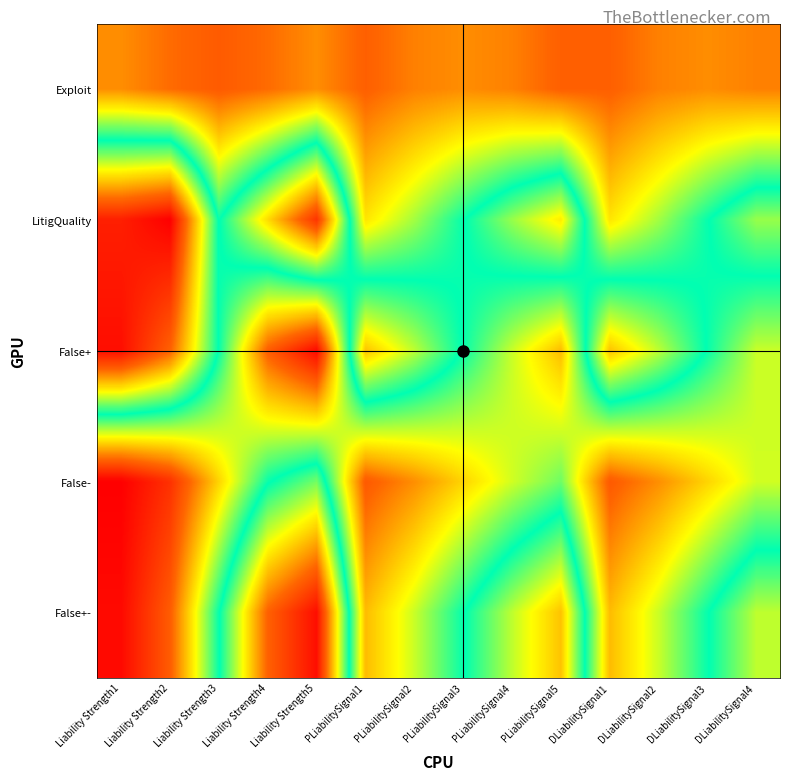

Reading right to left, transcribe all the data shown in this chart.

Exploit: DLiabilitySignal4=0.2	DLiabilitySignal3=0.2	DLiabilitySignal2=0.2	DLiabilitySignal1=0.2	PLiabilitySignal5=0.2	PLiabilitySignal4=0.2	PLiabilitySignal3=0.2	PLiabilitySignal2=0.2	PLiabilitySignal1=0.2	Liability Strength5=0.2	Liability Strength4=0.2	Liability Strength3=0.1	Liability Strength2=0.2	Liability Strength1=0.2
LitigQuality: DLiabilitySignal4=0.6	DLiabilitySignal3=0.5	DLiabilitySignal2=0.4	DLiabilitySignal1=0.3	PLiabilitySignal5=0.7	PLiabilitySignal4=0.6	PLiabilitySignal3=0.5	PLiabilitySignal2=0.4	PLiabilitySignal1=0.3	Liability Strength5=0.9	Liability Strength4=0.7	Liability Strength3=0.5	Liability Strength2=1.0	Liability Strength1=0.9
False+: DLiabilitySignal4=0.4	DLiabilitySignal3=0.5	DLiabilitySignal2=0.6	DLiabilitySignal1=0.7	PLiabilitySignal5=0.3	PLiabilitySignal4=0.4	PLiabilitySignal3=0.5	PLiabilitySignal2=0.6	PLiabilitySignal1=0.7	Liability Strength5=0.0	Liability Strength4=0.2	Liability Strength3=0.5	Liability Strength2=0.8	Liability Strength1=1.0
False-: DLiabilitySignal4=0.4	DLiabilitySignal3=0.3	DLiabilitySignal2=0.2	DLiabilitySignal1=0.1	PLiabilitySignal5=0.4	PLiabilitySignal4=0.4	PLiabilitySignal3=0.3	PLiabilitySignal2=0.2	PLiabilitySignal1=0.1	Liability Strength5=0.6	Liability Strength4=0.5	Liability Strength3=0.3	Liability Strength2=0.1	Liability Strength1=0.0
False+-: DLiabilitySignal4=0.6	DLiabilitySignal3=0.5	DLiabilitySignal2=0.4	DLiabilitySignal1=0.3	PLiabilitySignal5=0.7	PLiabilitySignal4=0.6	PLiabilitySignal3=0.5	PLiabilitySignal2=0.4	PLiabilitySignal1=0.3	Liability Strength5=1.0	Liability Strength4=0.8	Liability Strength3=0.5	Liability Strength2=0.2	Liability Strength1=0.0